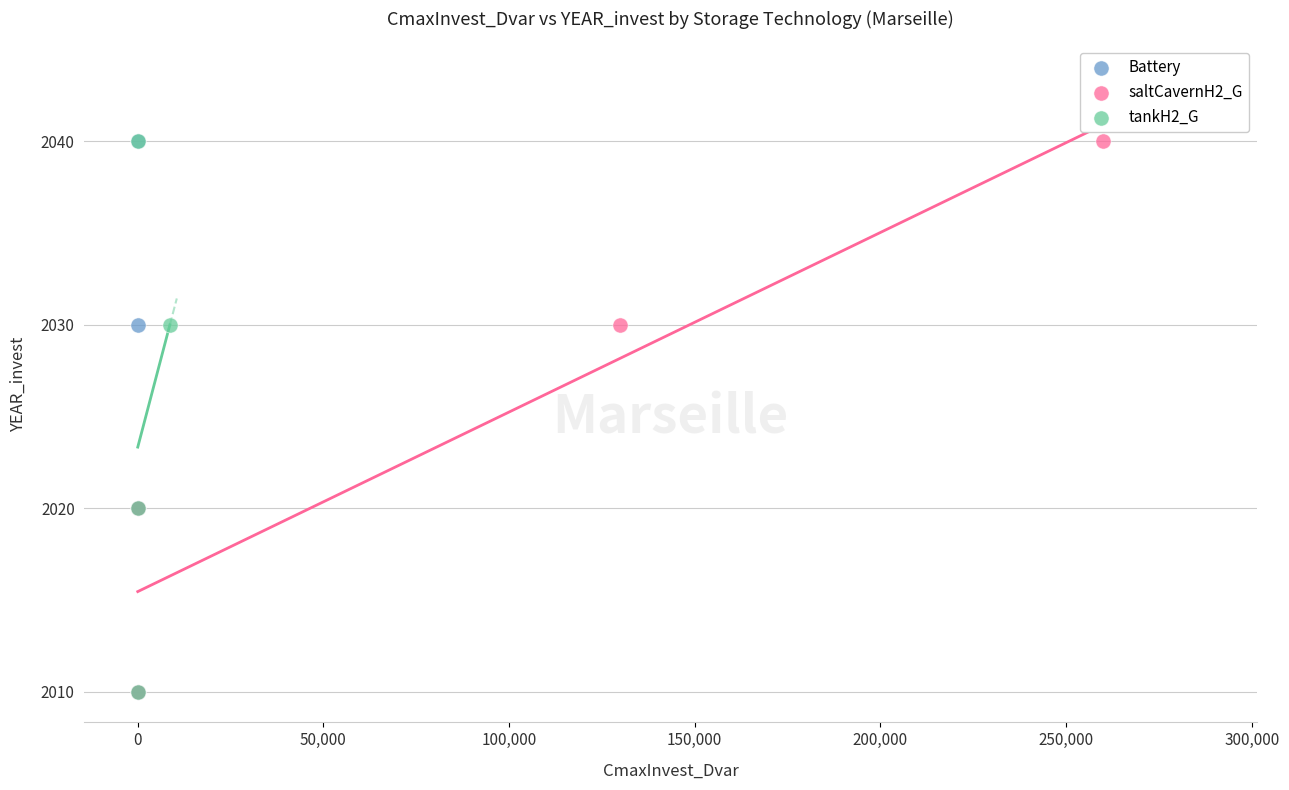

What are all the series names shown in the legend?

Battery, saltCavernH2_G, tankH2_G